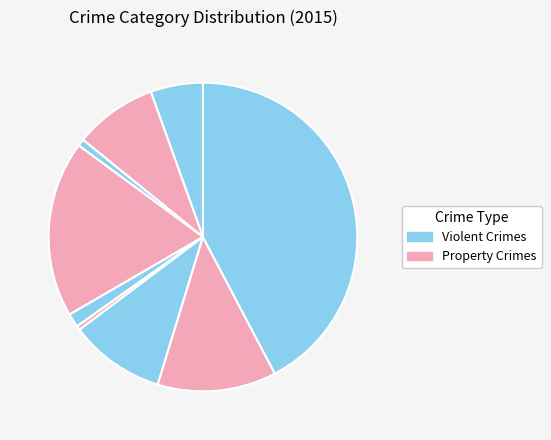

Is there a majority slice in this chart?

No